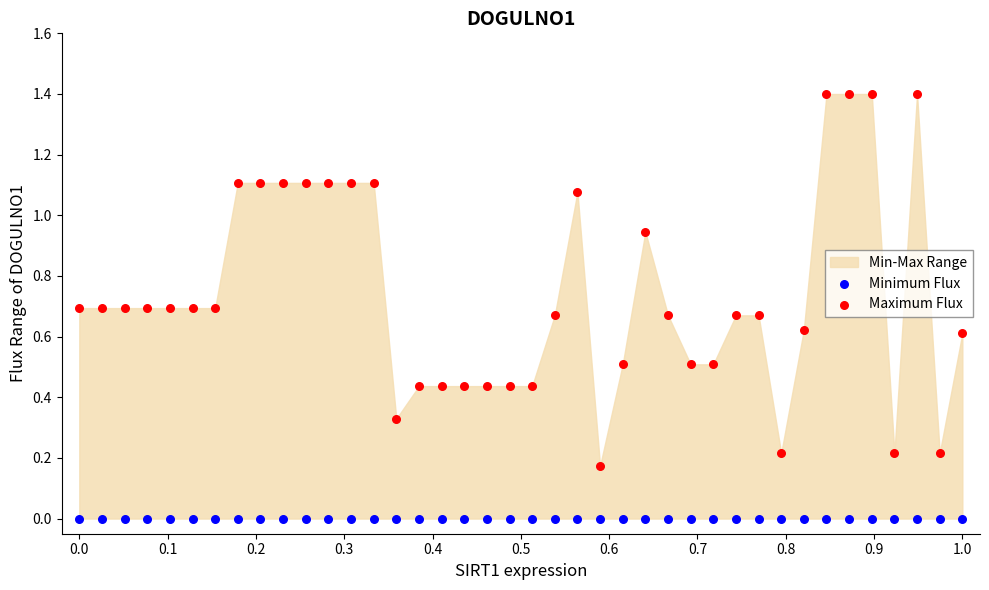

Which series contains the lowest Y value?

Minimum Flux